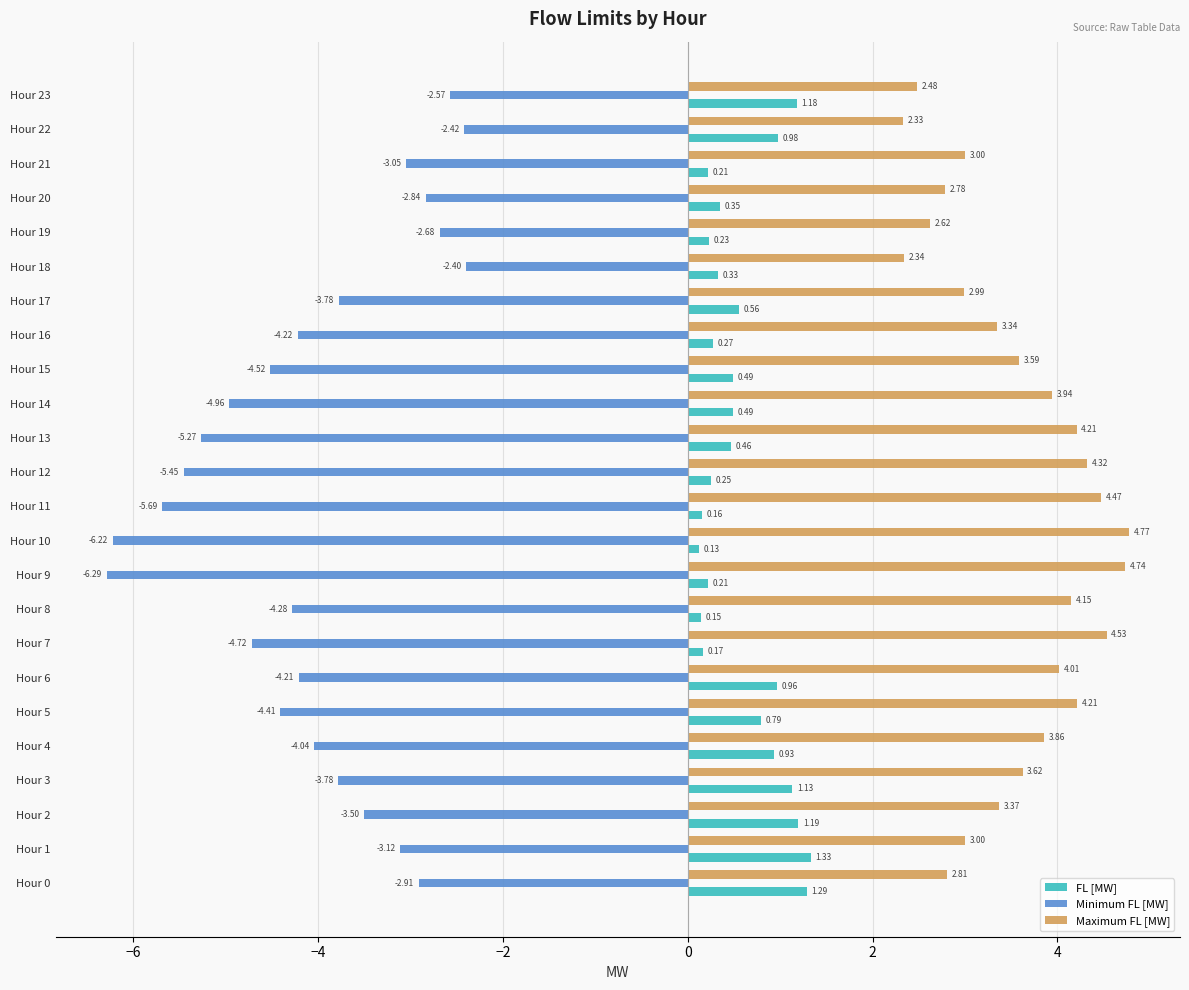

At how many categories does at least one series exceed 2?

24